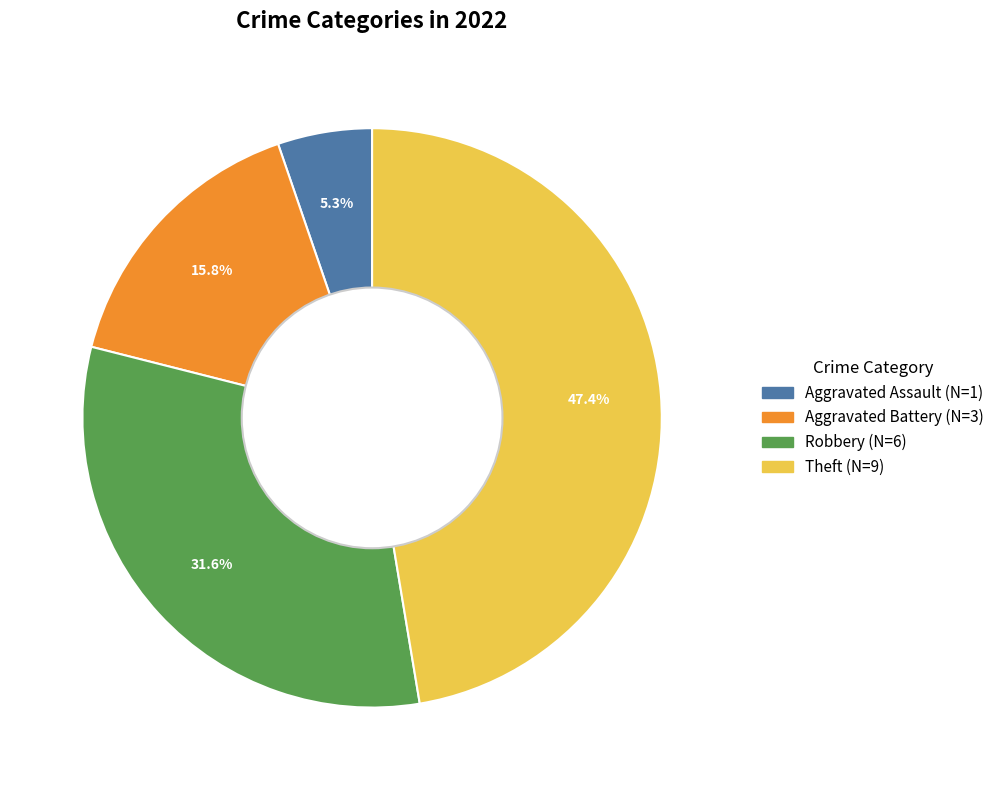

Does any single category account for the majority?

No